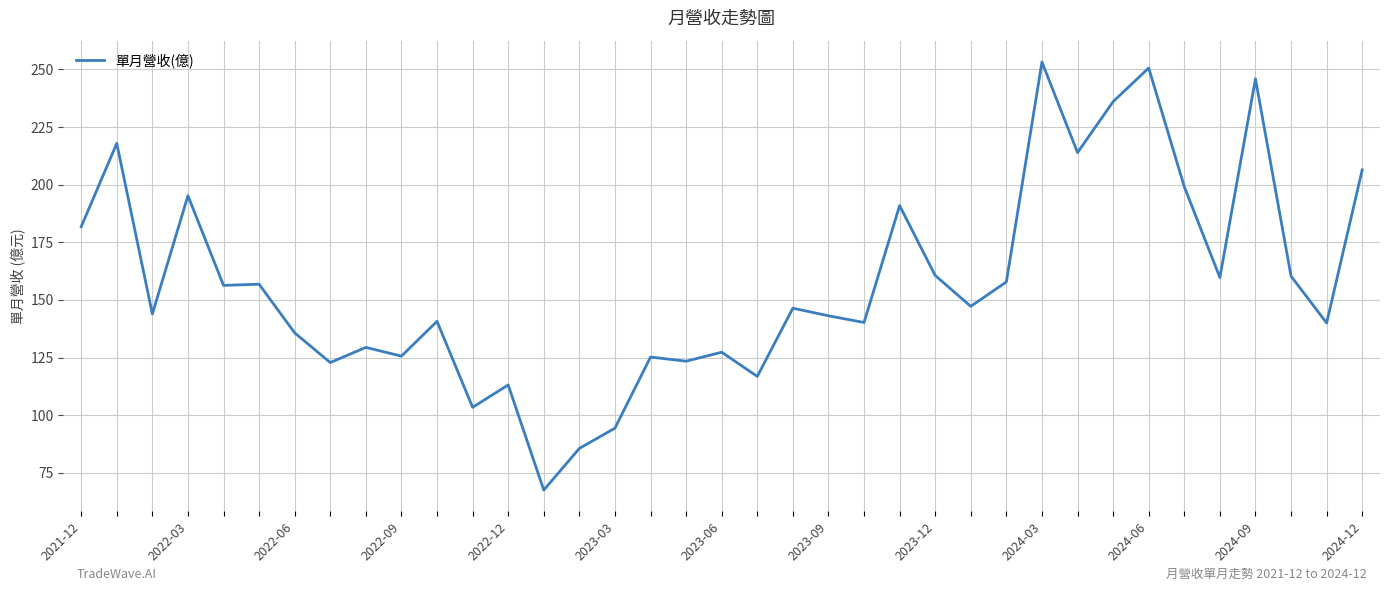

What is the greatest value displayed?

253.2